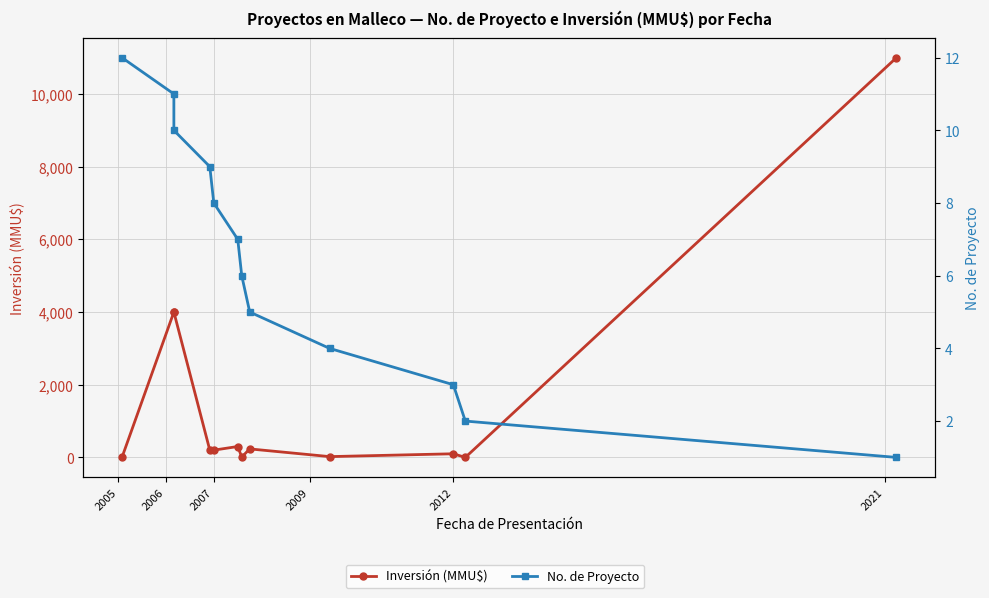

At which label is Inversión (MMU$) closest to 5500?

2006